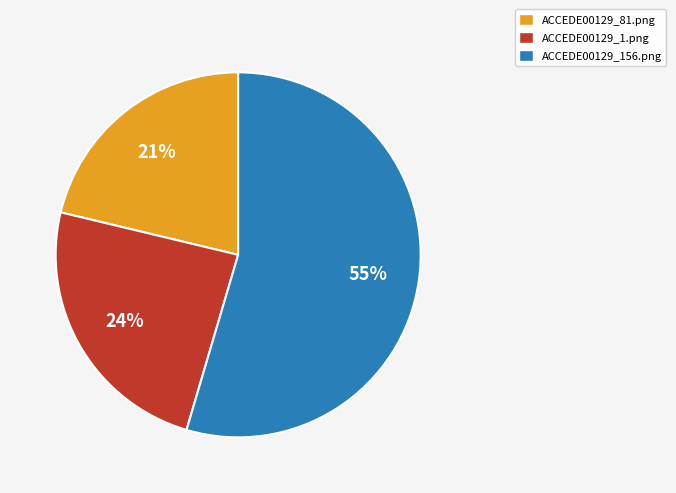

Between ACCEDE00129_81.png and ACCEDE00129_156.png, which is larger?

ACCEDE00129_156.png